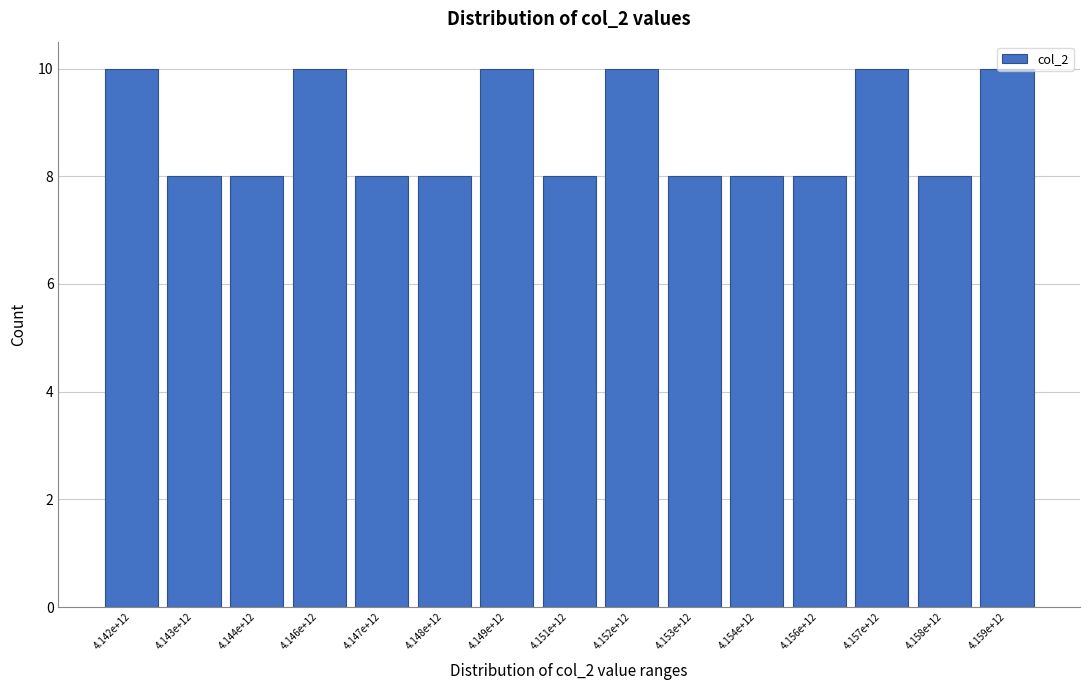

What is the sum of the values at 4.159e+12 and 4.143e+12?

18